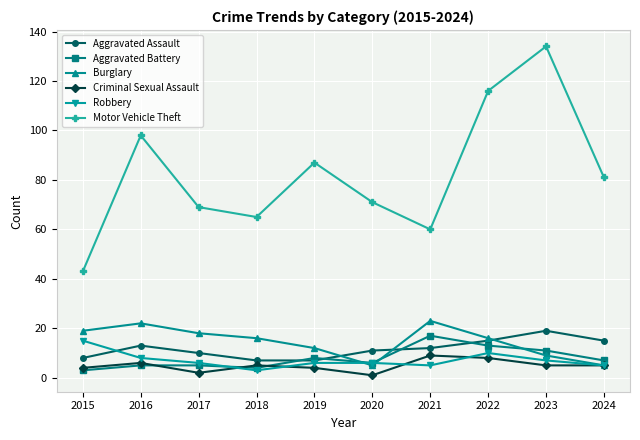

At which label does Robbery reach its minimum?

2018